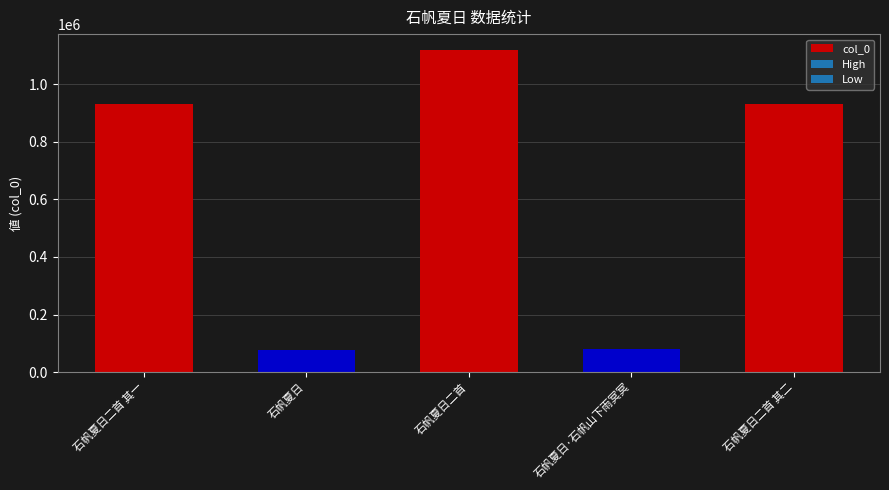

What is the maximum value shown in the chart?

1118068